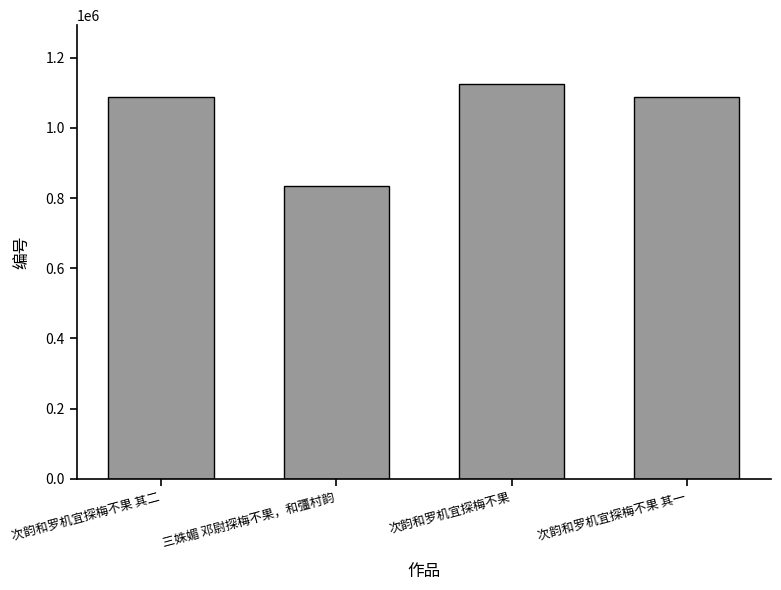

What is the smallest value displayed?

835341